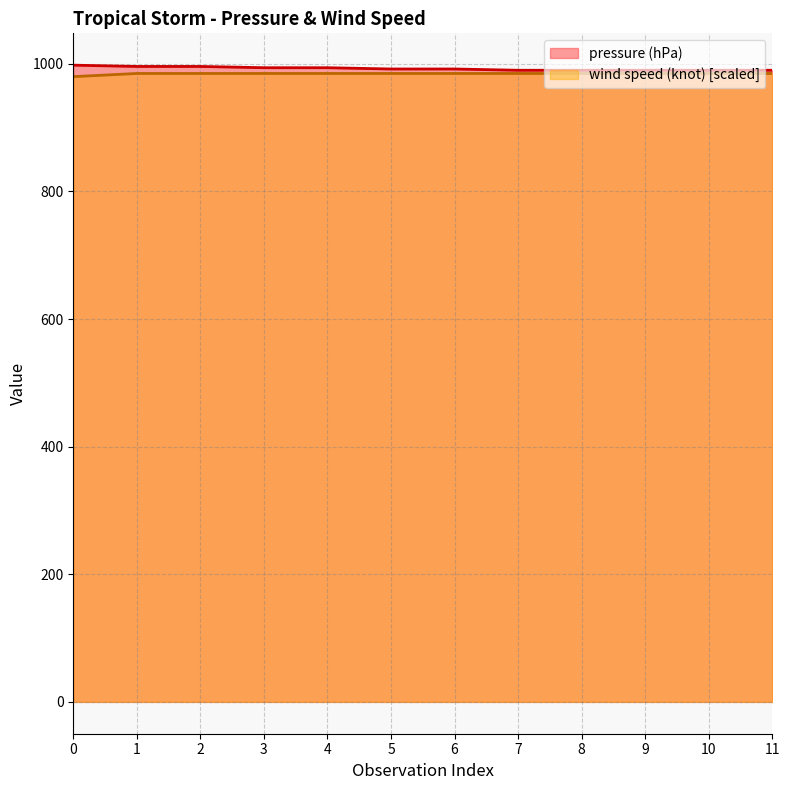

What is the approximate value of pressure (hPa) at 0?

998